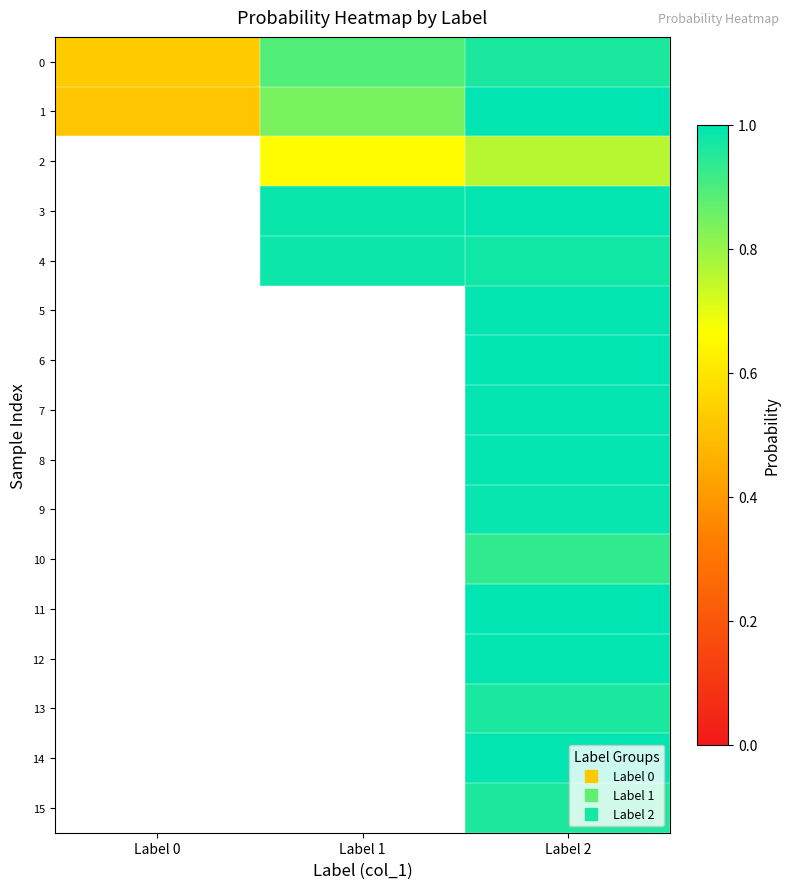

What is the spread (max minus min) of values at Label 1?

0.3